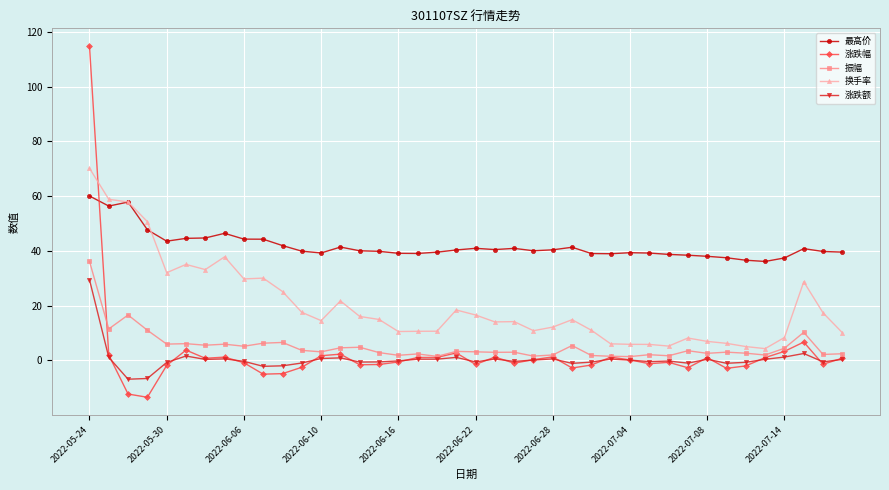

What is the value of the 振幅 point at the 5th from the left?

5.9